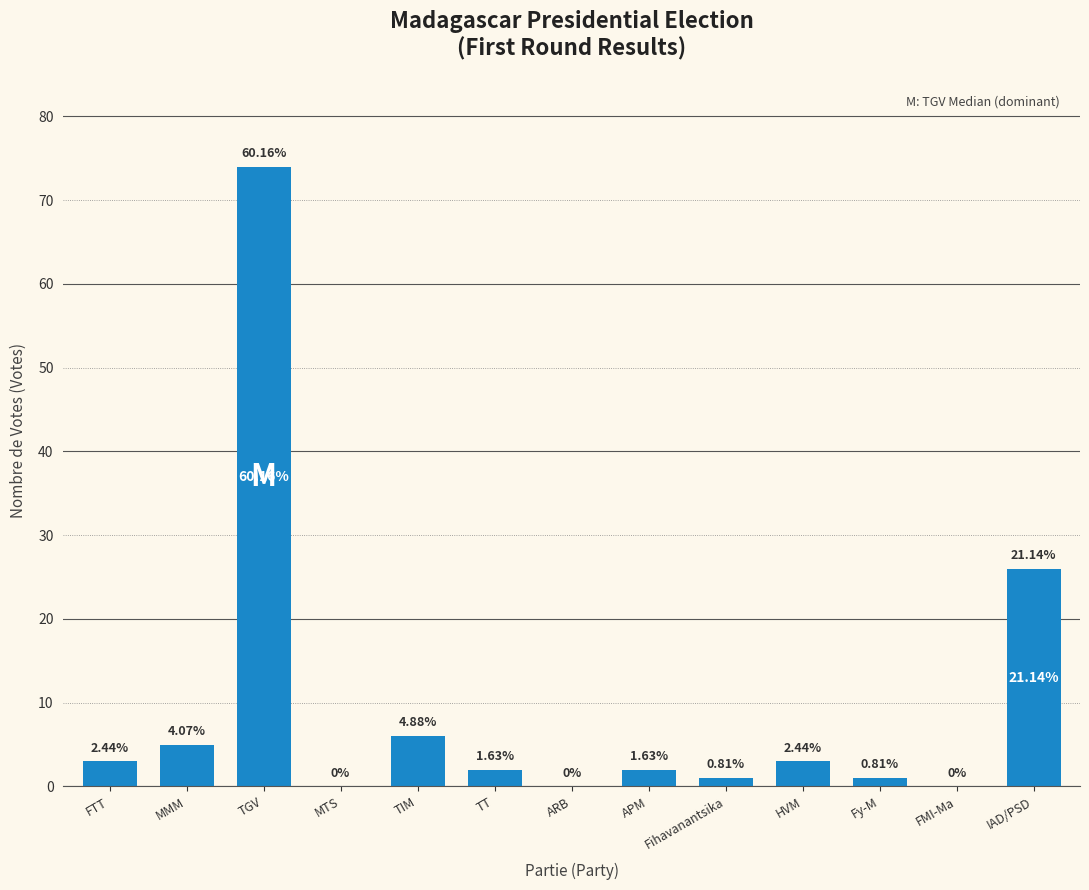

Rank the categories by value from highest to lowest.

TGV, IAD/PSD, TIM, MMM, FTT, HVM, TT, APM, Fihavanantsika, Fy-M, MTS, ARB, FMI-Ma